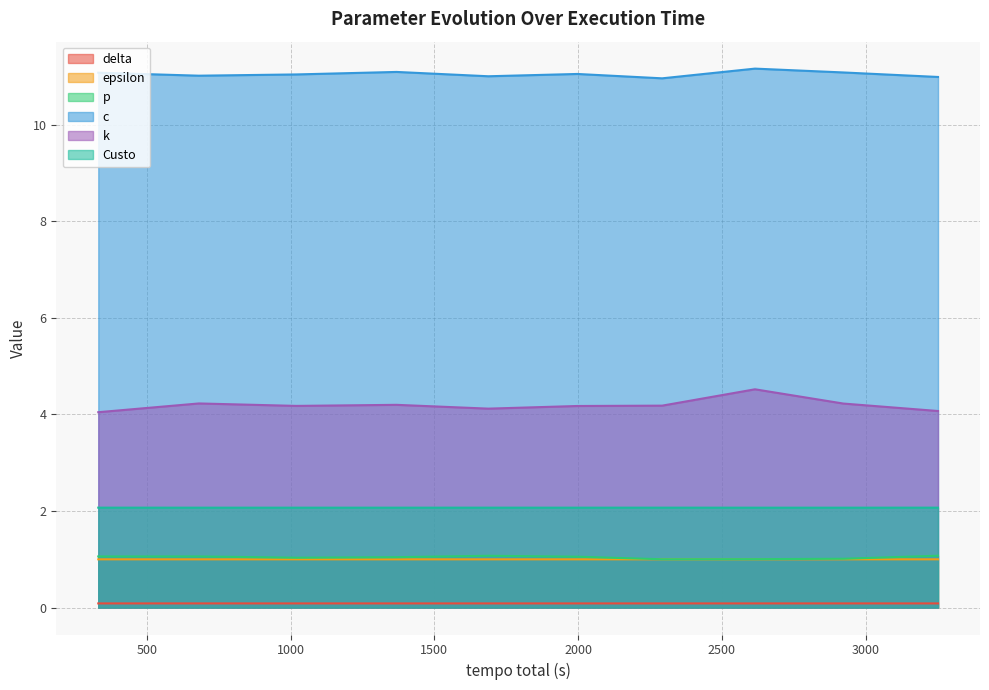

What value does the Custo series have at execução 10?

2.1